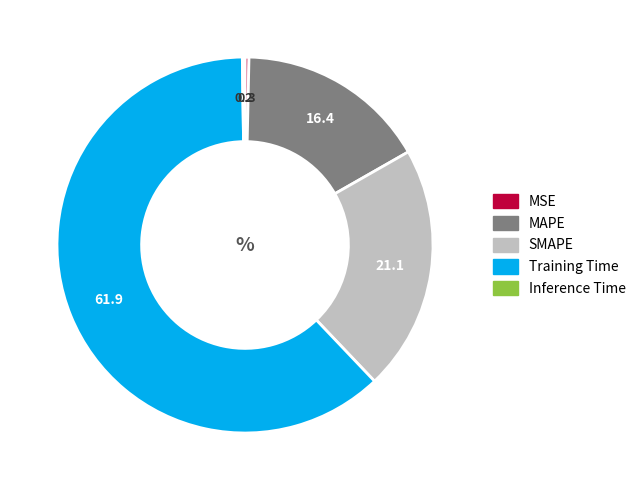

Which category accounts for the majority?

Training Time